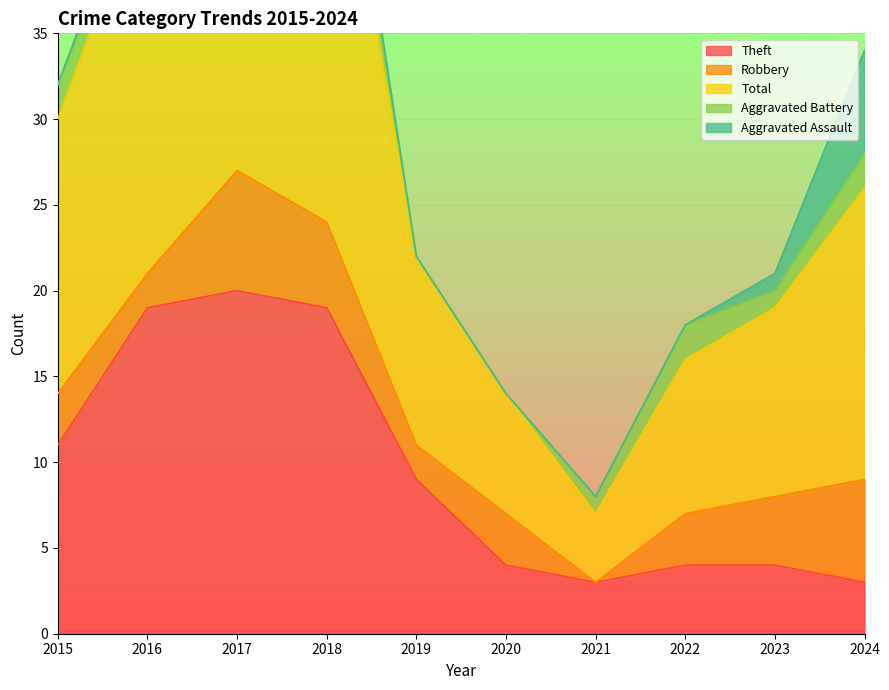

What is the value of the Aggravated Battery point at the 1st from the left?

2